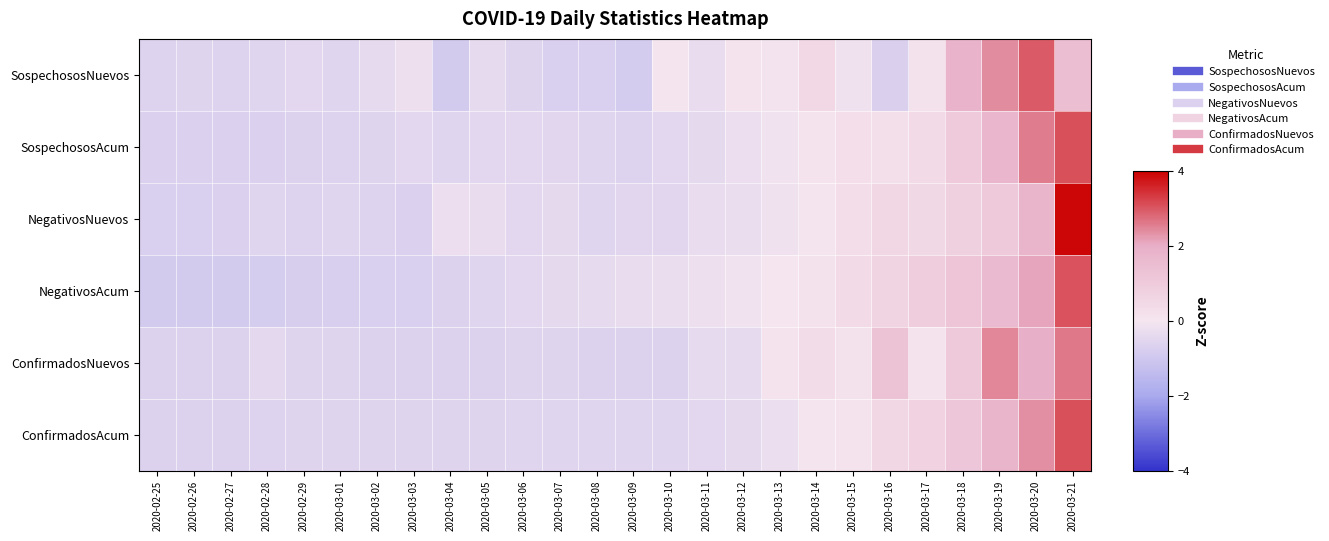

Which series has the widest spread of values?

NegativosNuevos